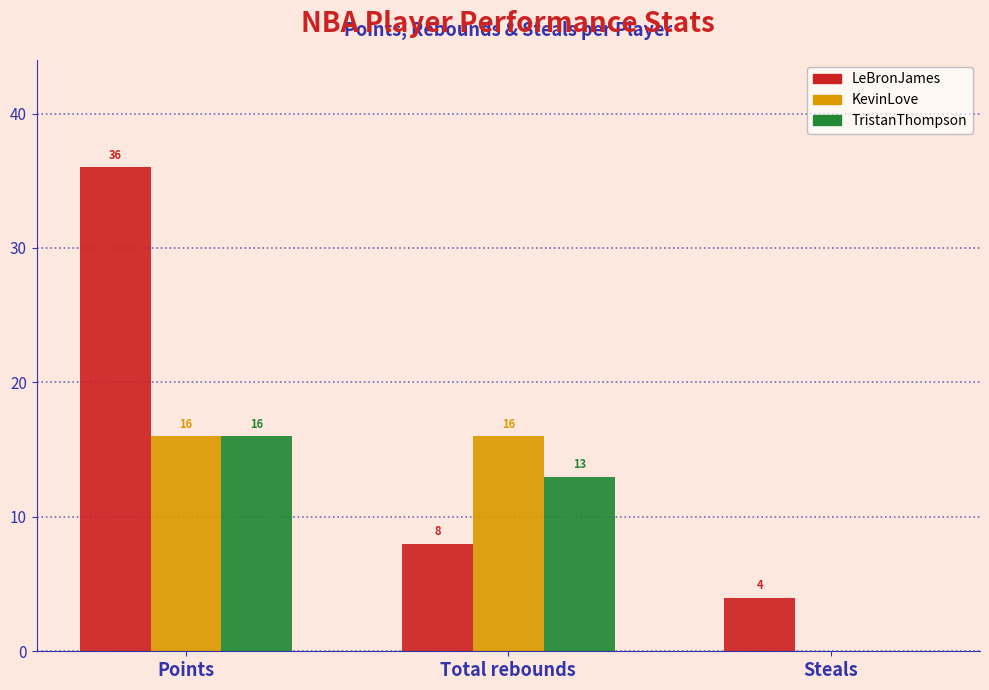

Reading left to right, transcribe all the data shown in this chart.

LeBronJames: Points=36	Total rebounds=8	Steals=4
KevinLove: Points=16	Total rebounds=16	Steals=0
TristanThompson: Points=16	Total rebounds=13	Steals=0